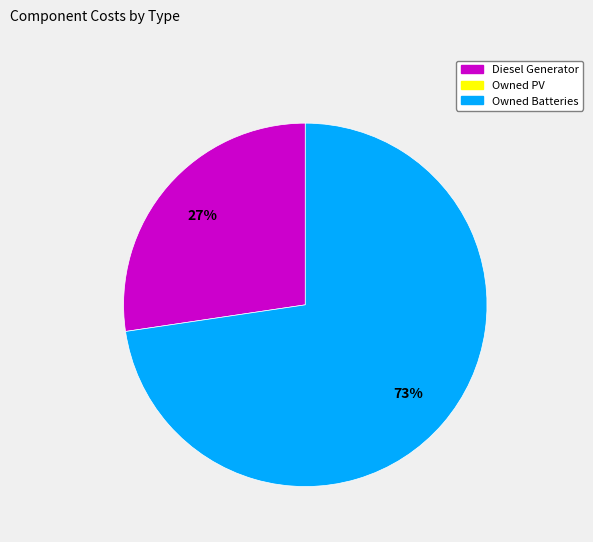

To the nearest percent, what is the average slice percentage?

50%